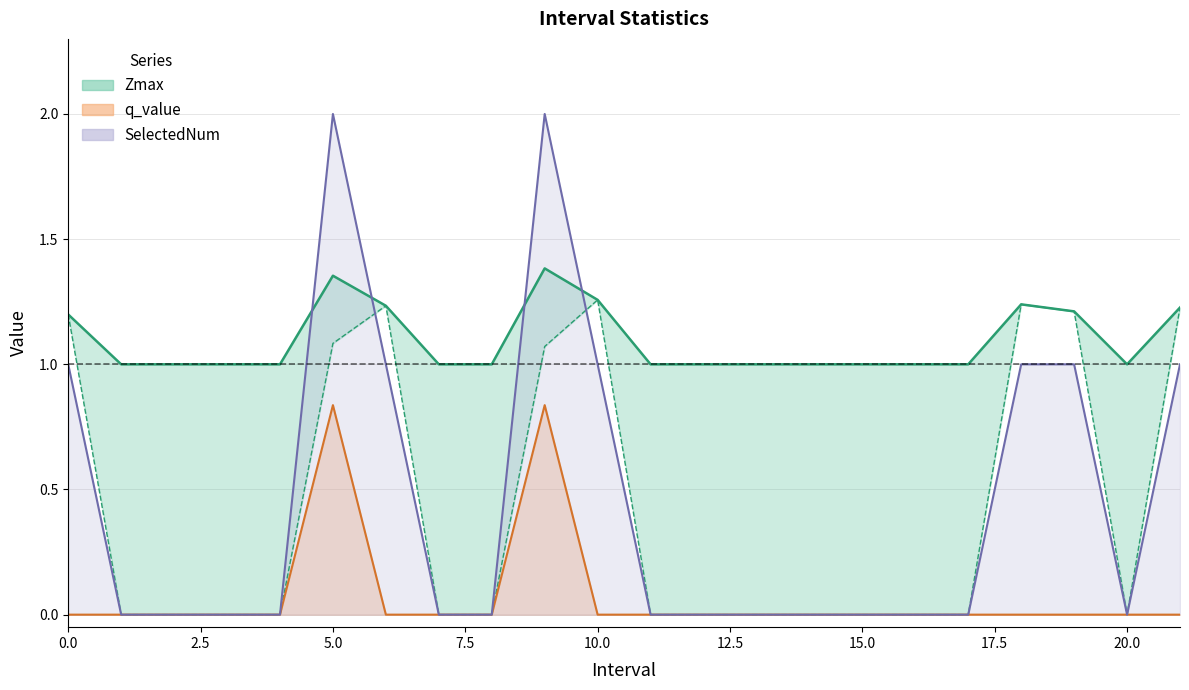

What is the difference between the highest and lowest values at 2?

1.0